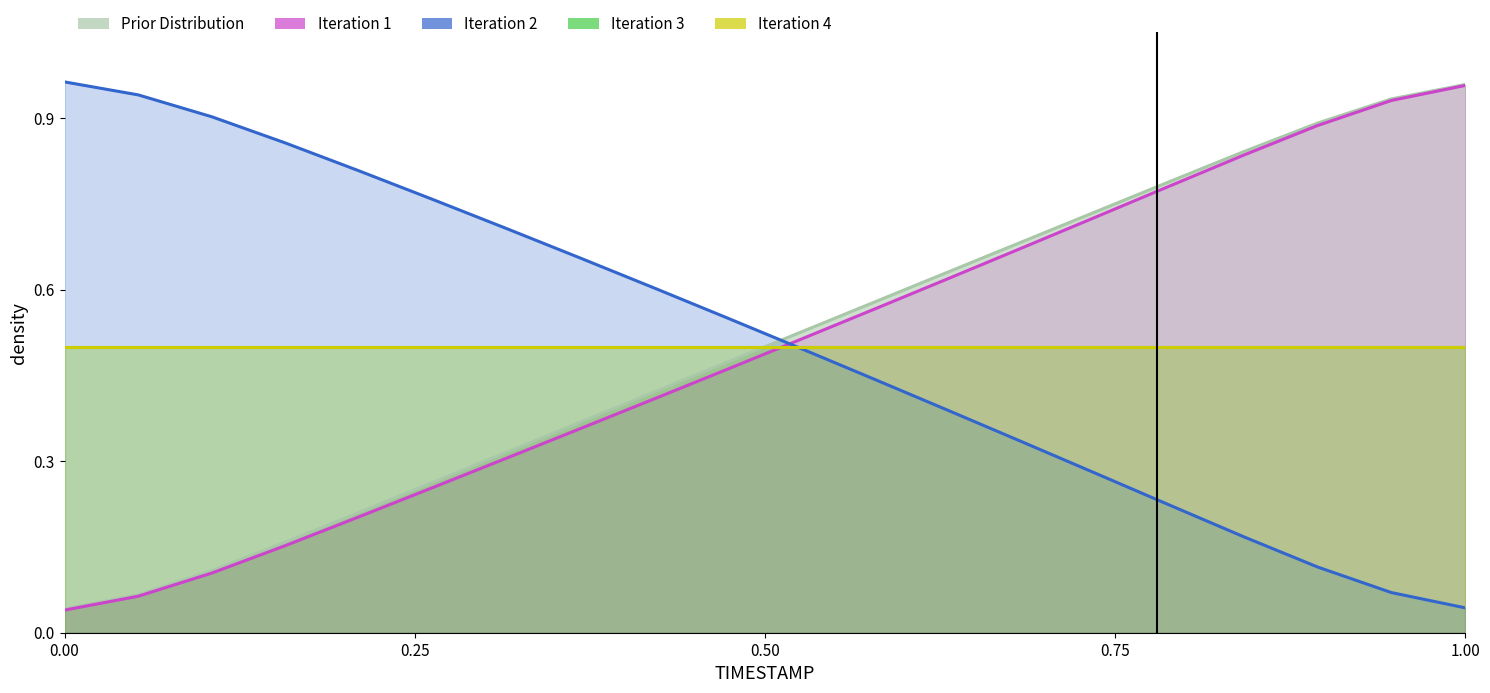

What is the difference between the maximum and second lowest values in the TIMESTAMP series?

0.9